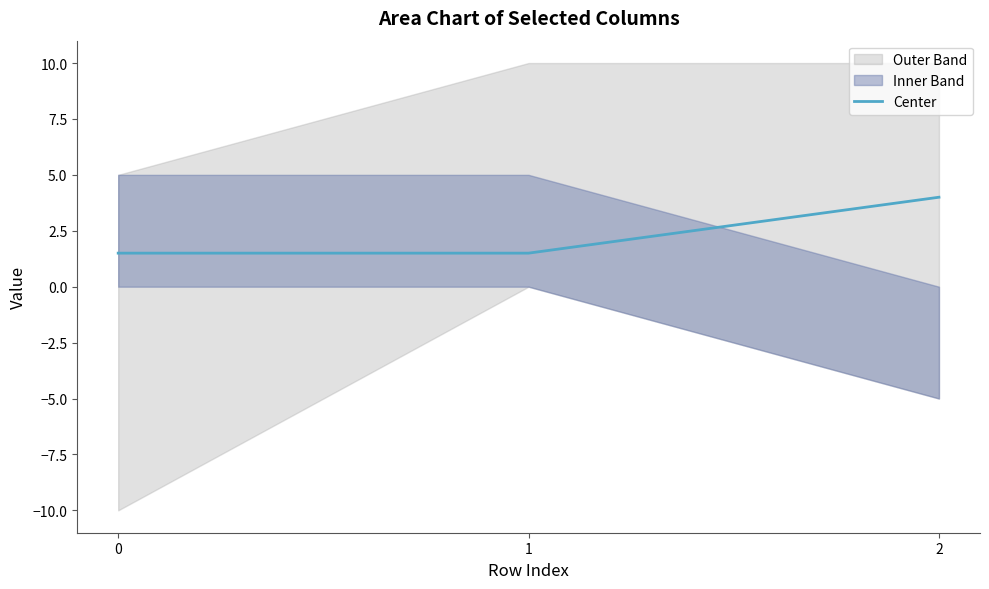

Read the value at 1.

1.5